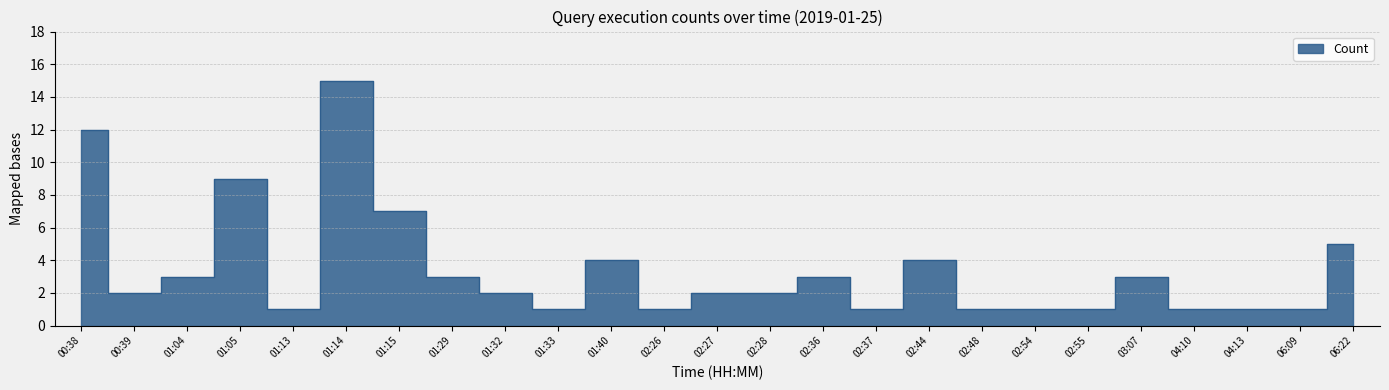

Reading left to right, list all the values displayed in this chart.

12	2	3	9	1	15	7	3	2	1	4	1	2	2	3	1	4	1	1	1	3	1	1	1	5